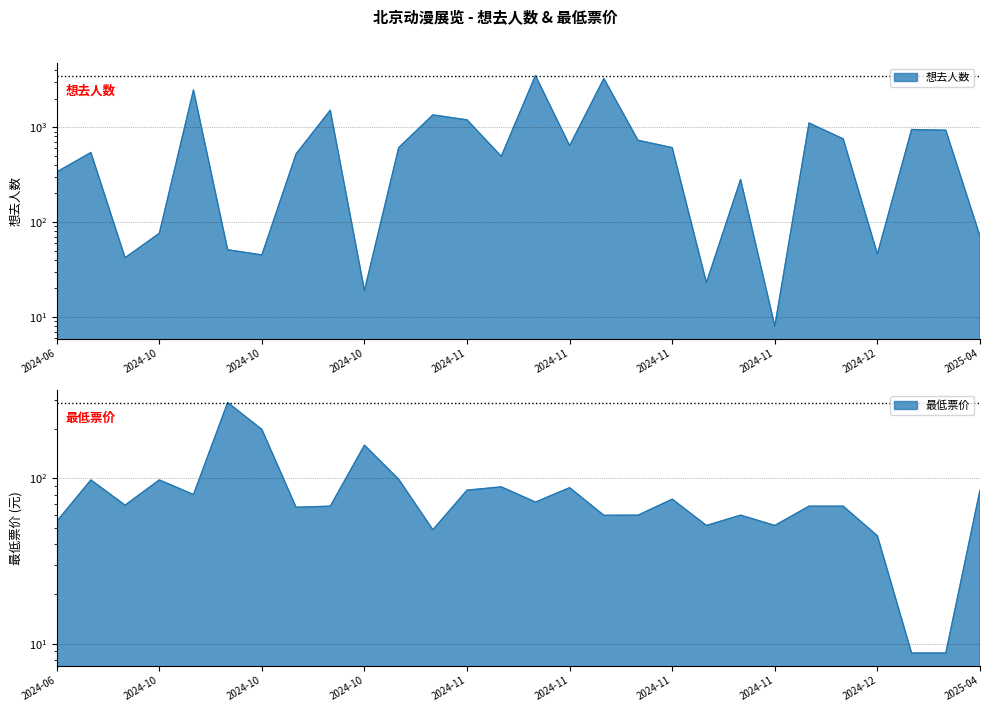

What are all the series names shown in the legend?

想去人数, 最低票价